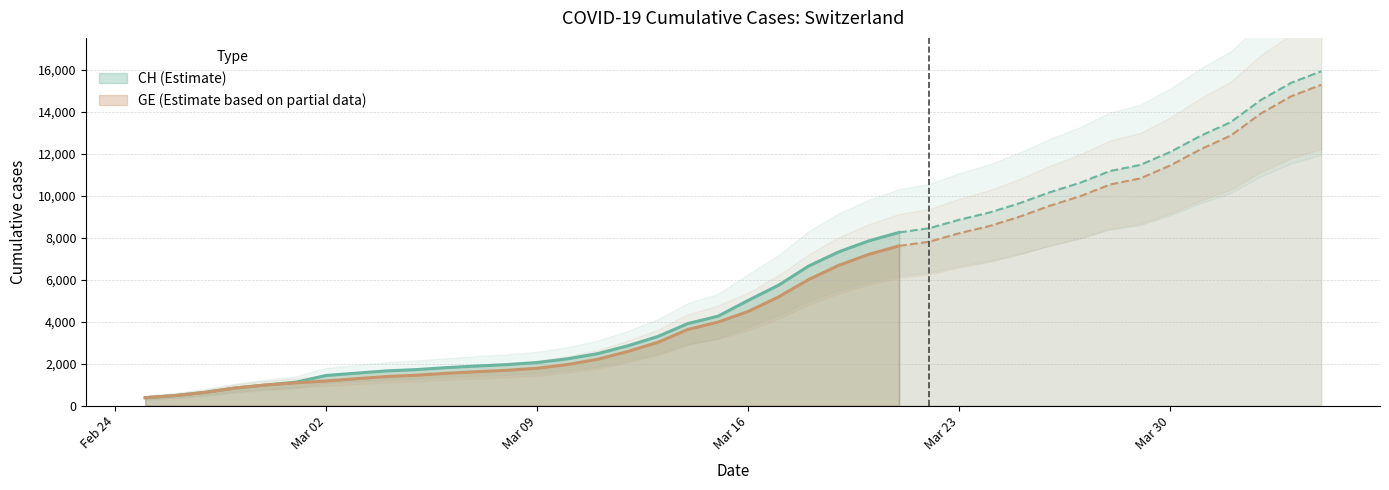

True or false: CH and GE intersect in this chart.

False